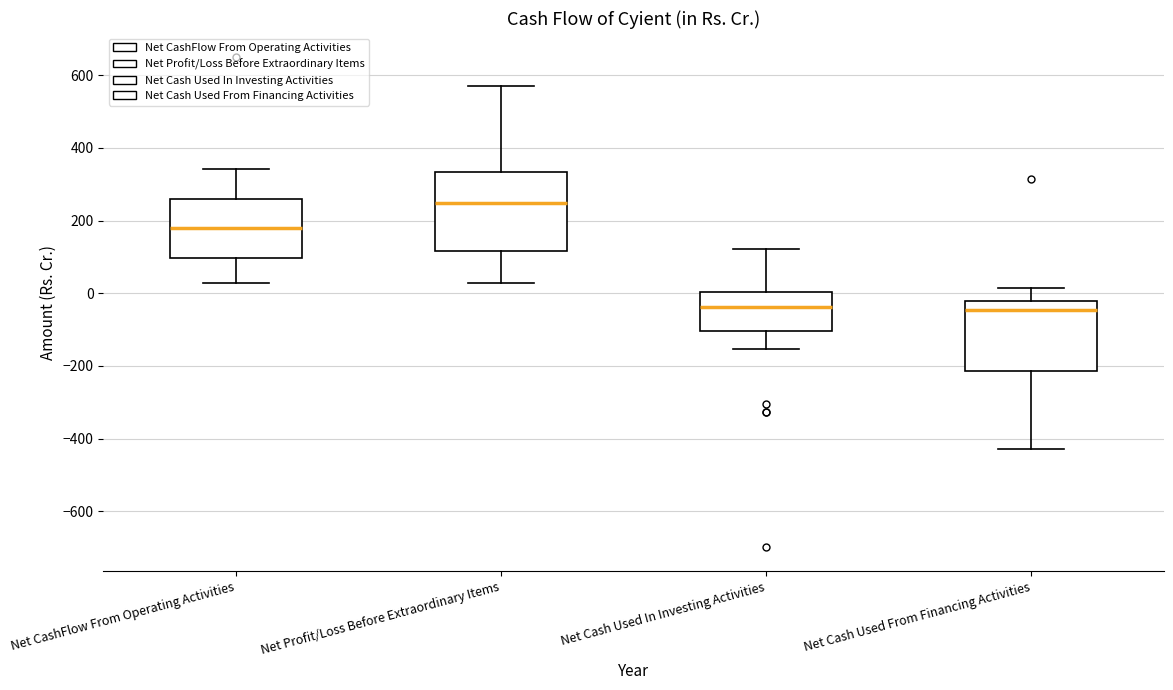

Reading left to right, transcribe this box plot: for each box, give where its median line is, the range the box spans, and where its two whiskers end, as read against the y-axis. The values are not printed on the chart, so give them approximately, as read against the axis.

Net CashFlow From Operating Activities: median 180, box 100 to 260, whiskers 20 to 340
Net Profit/Loss Before Extraordinary Items: median 240, box 120 to 340, whiskers 20 to 560
Net Cash Used In Investing Activities: median -40, box -100 to 0, whiskers -160 to 120
Net Cash Used From Financing Activities: median -40, box -220 to -20, whiskers -420 to 20